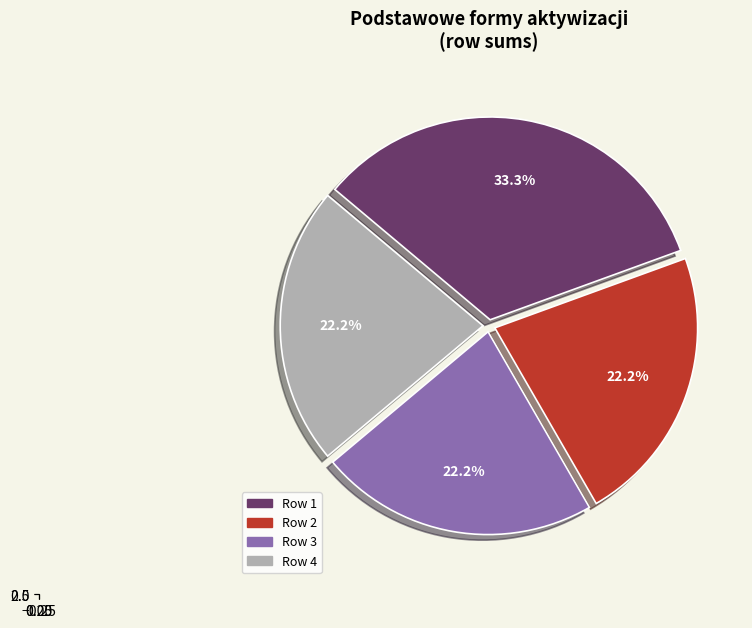

The 1 slice represents 88% of the pie. True or false?

False